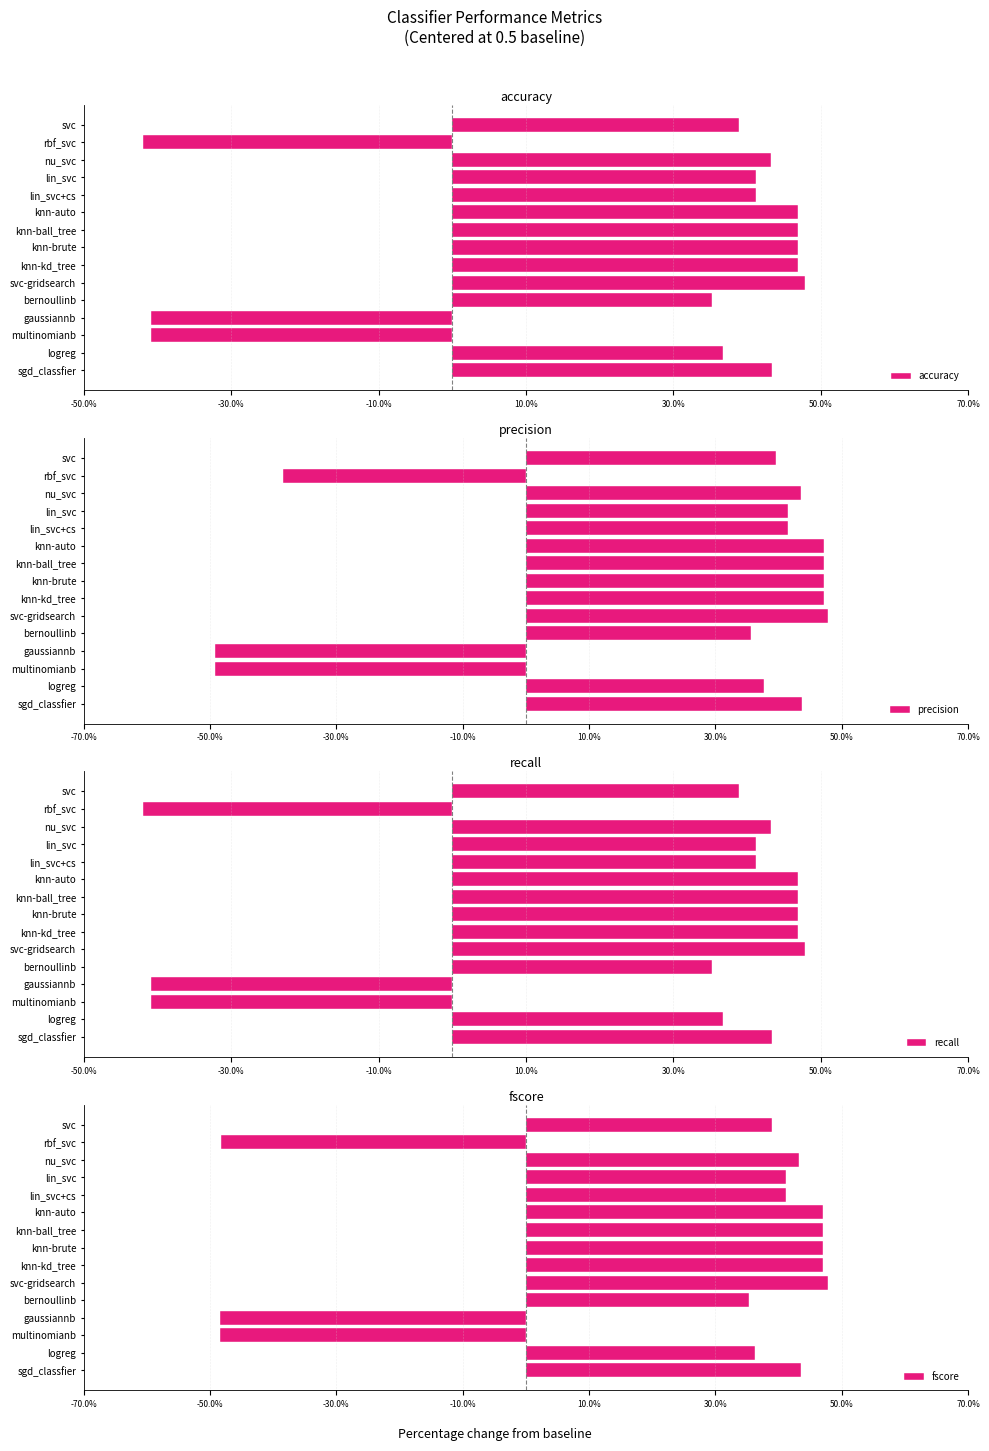

Which series has the widest spread of values?

precision